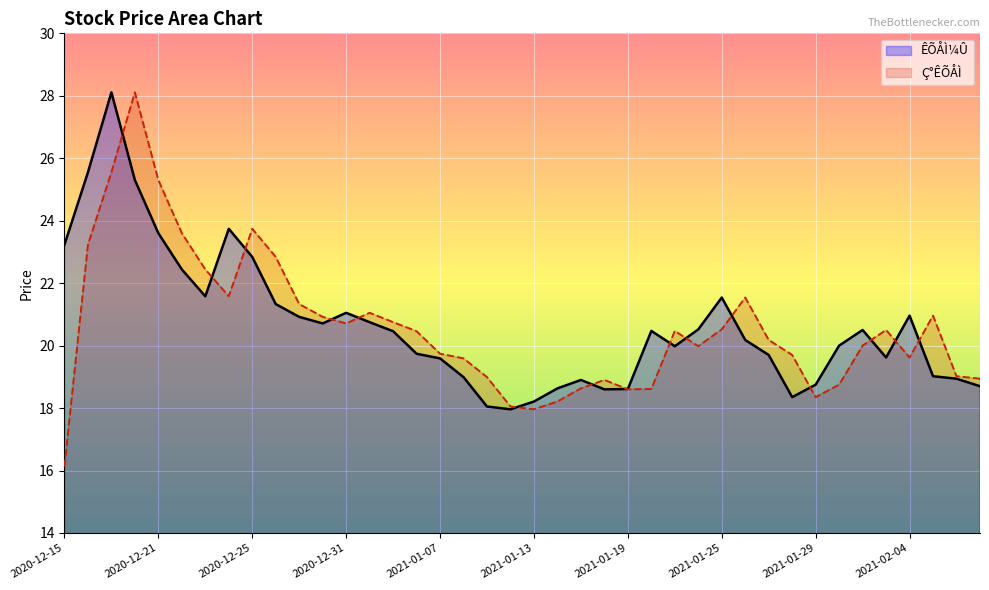

How many data points in ÊÕÅÌ¼Û are less than 20?

18